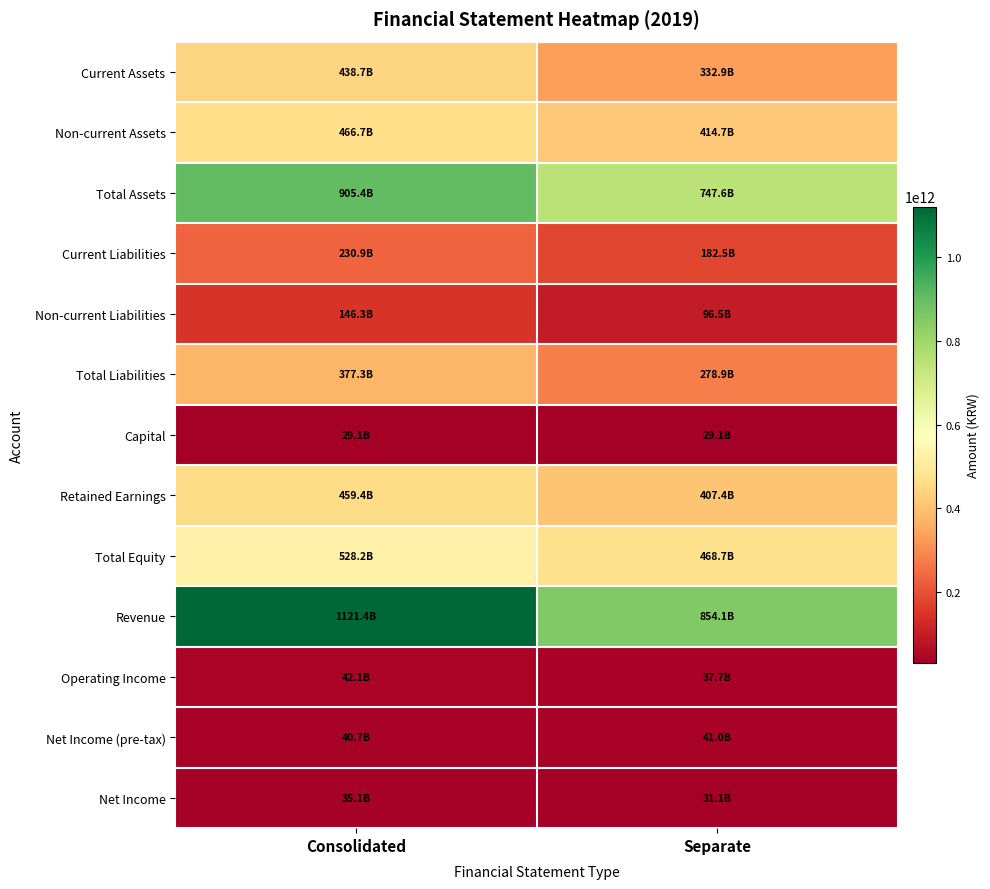

Rank the series by their maximum value, from lowest to highest.

Capital, Net Income, Net Income (pre-tax), Operating Income, Non-current Liabilities, Current Liabilities, Total Liabilities, Current Assets, Retained Earnings, Non-current Assets, Total Equity, Total Assets, Revenue